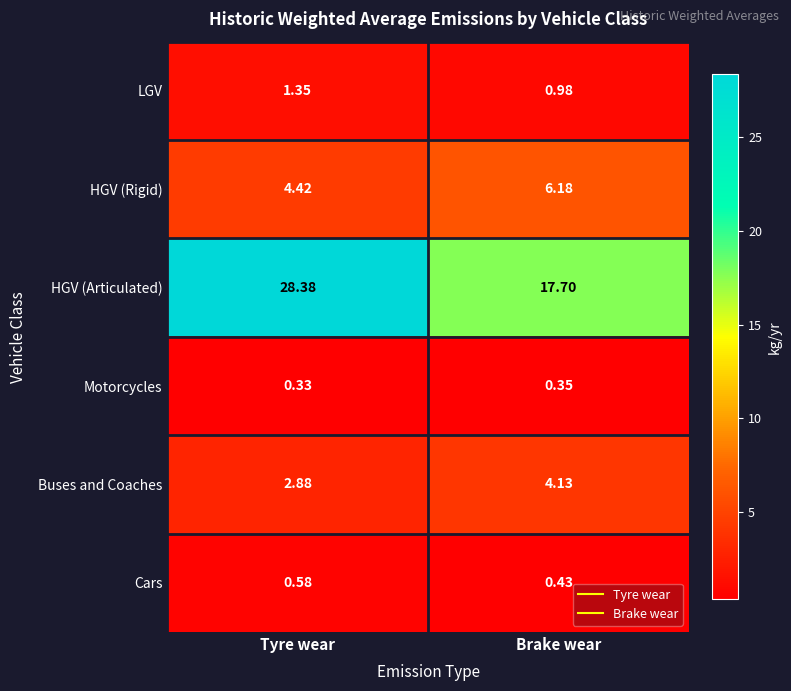

Where does the HGV (Articulated) series first go above 28?

Tyre wear